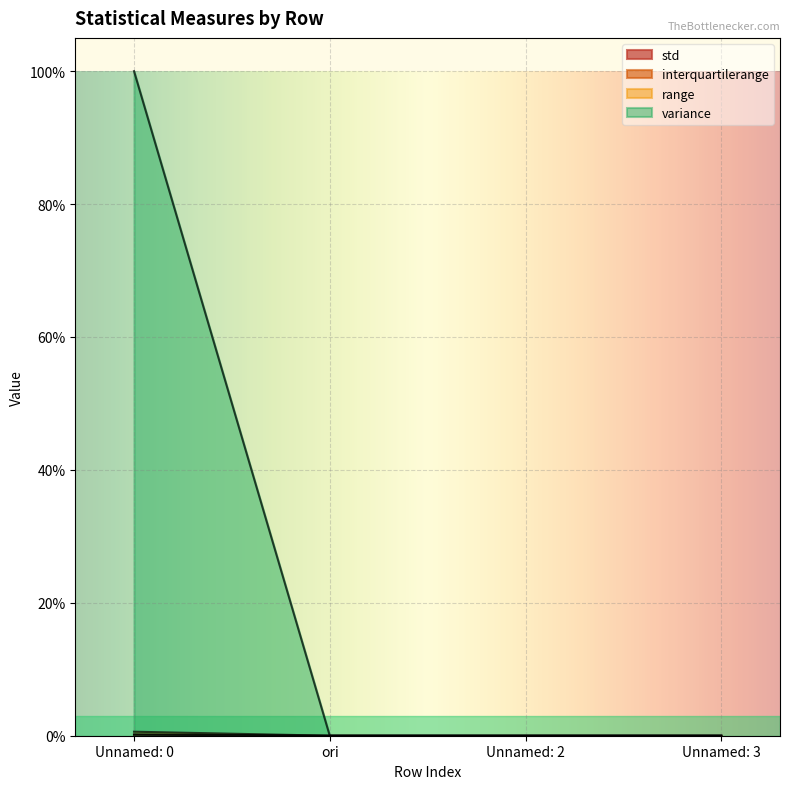

What is the label of the 1st point from the right?

Unnamed: 3